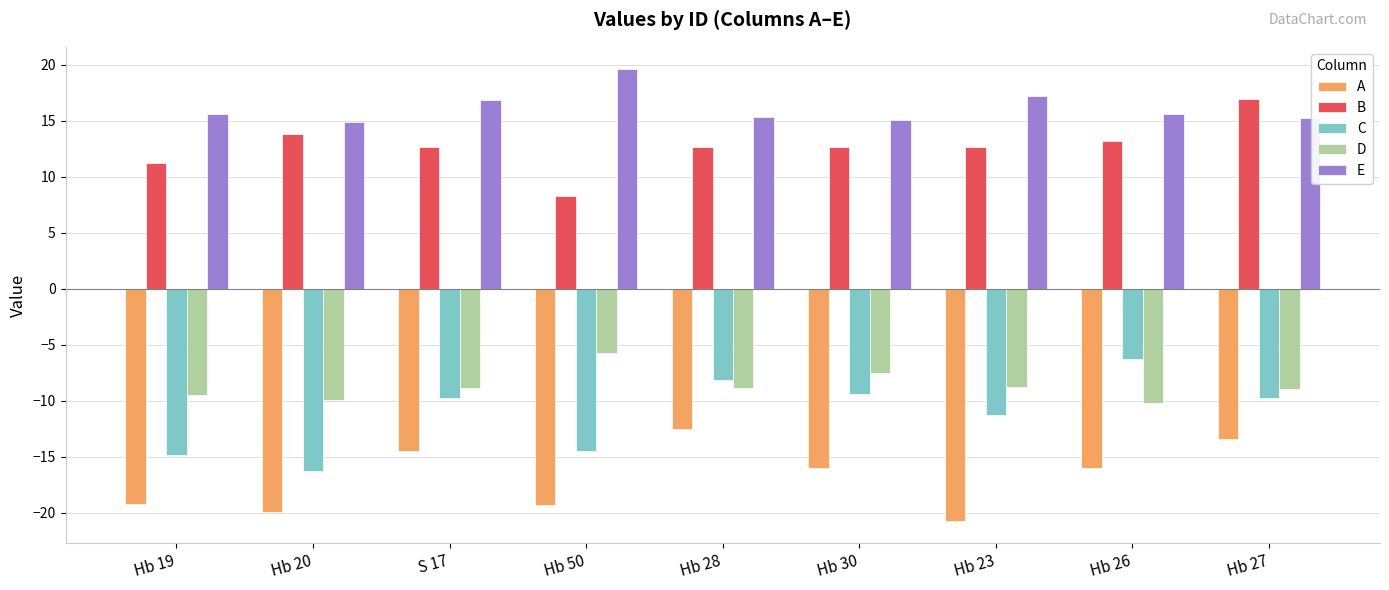

What is the total value across all series at Hb 23?

-10.7